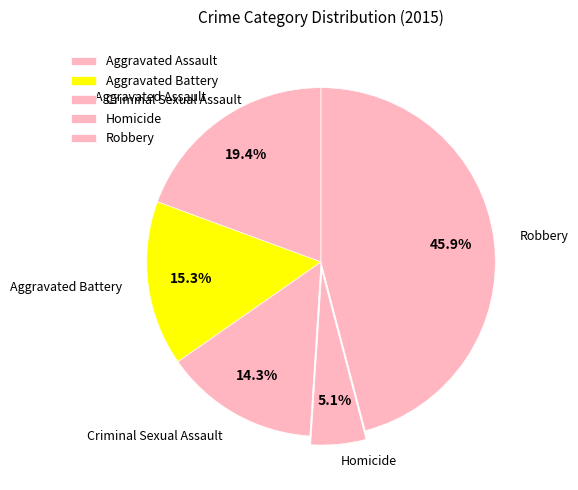

What portion of the pie excludes Aggravated Assault?

80.6%